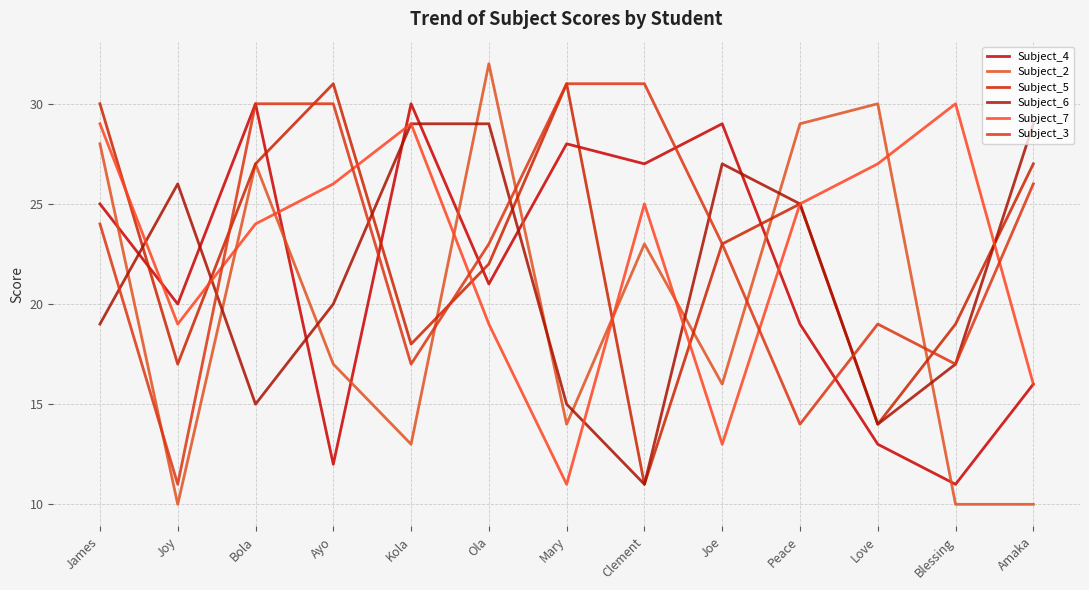

Is this an area chart (filled region under the line)?

No